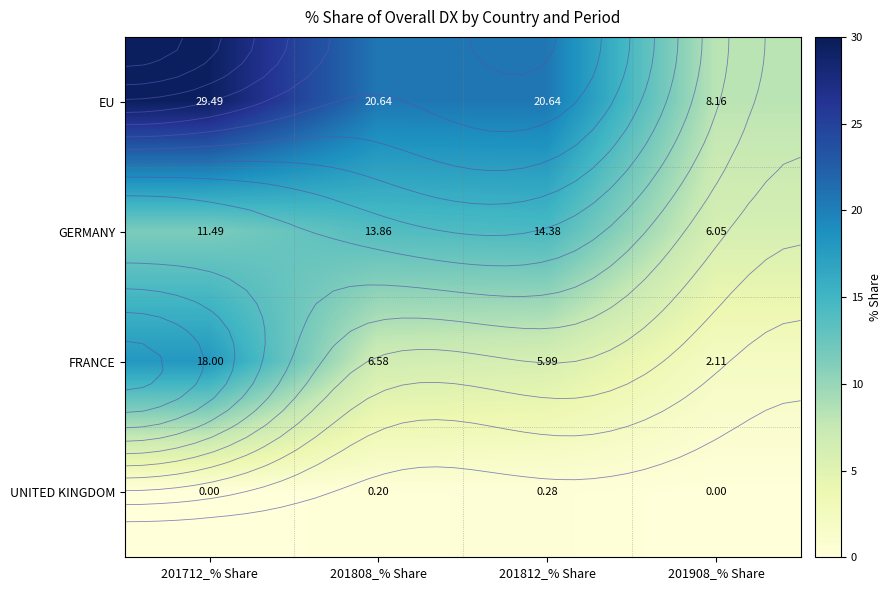

At 201808_% Share, list the series in order from smallest to largest.

UNITED KINGDOM, FRANCE, GERMANY, EU